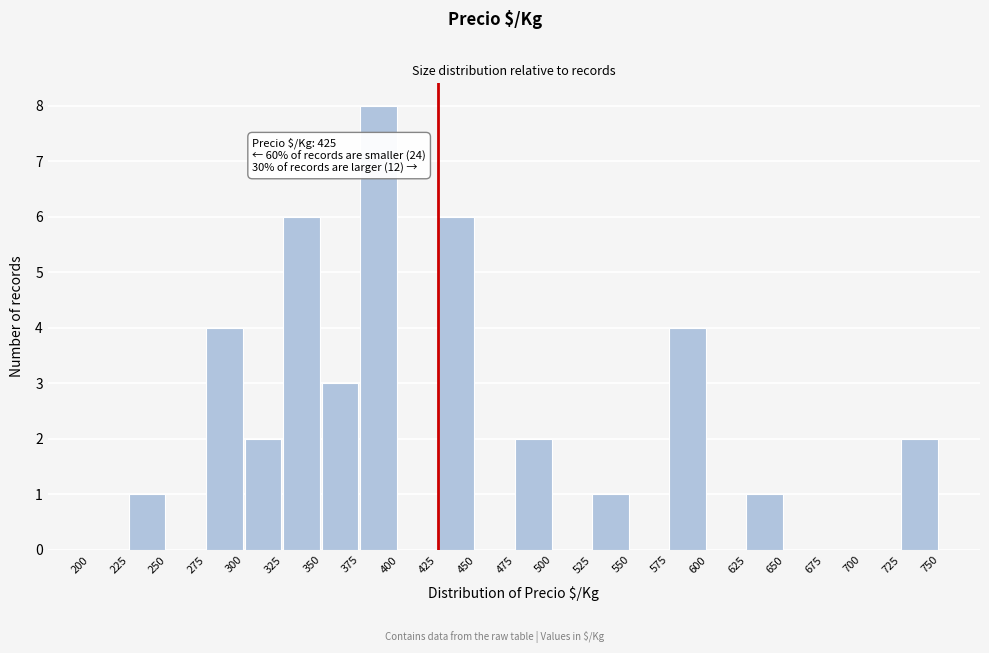

Over which range of the x-axis is the bar tallest?

375 to 400